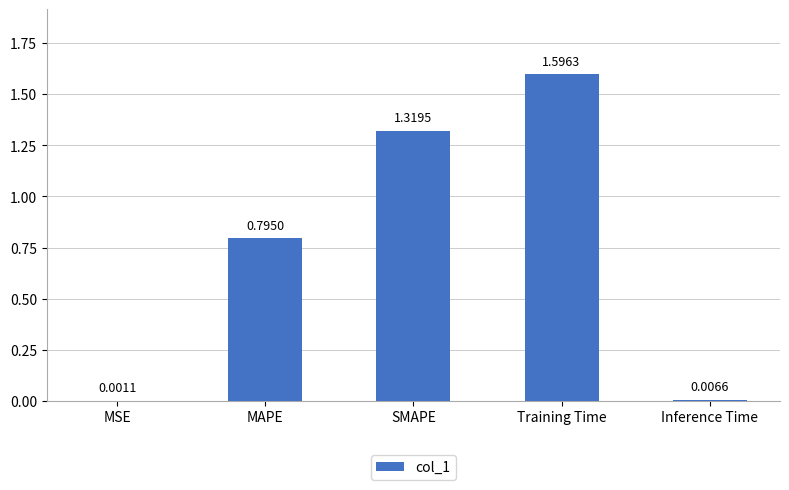

What is the change in value from MAPE to Training Time?

+0.8